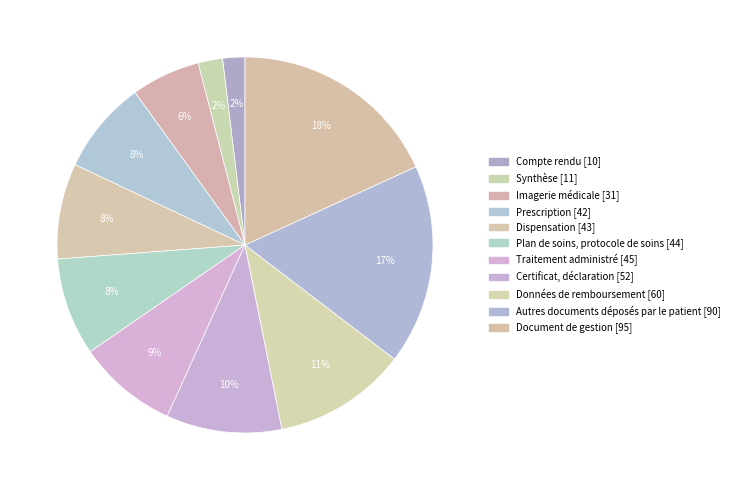

To the nearest percent, what percentage of the pie is Traitement administré?

9%